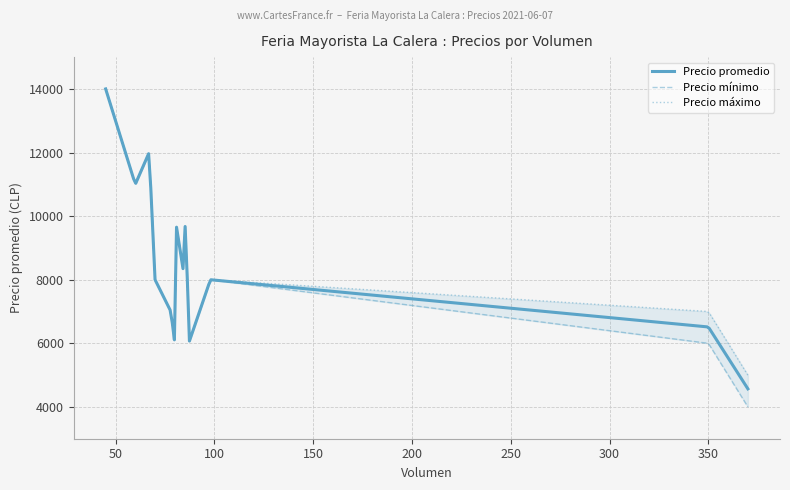

Which series changed the most between 70 and 85?

Precio promedio